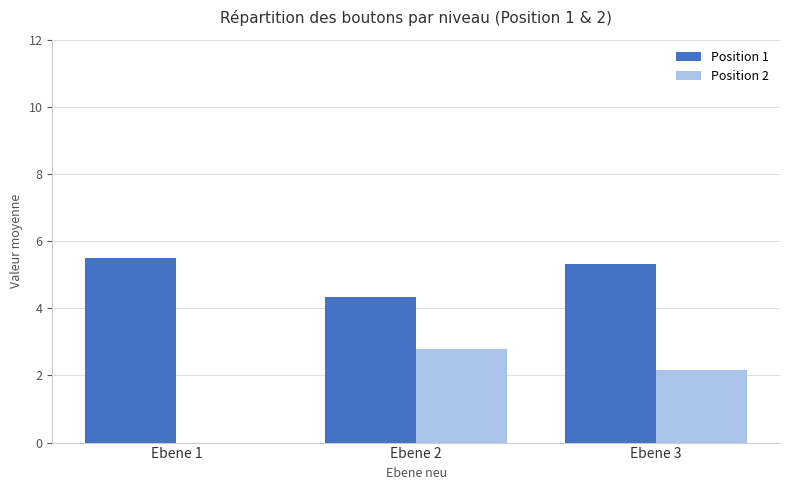

What is the highest value of the Position 1 series?

5.5